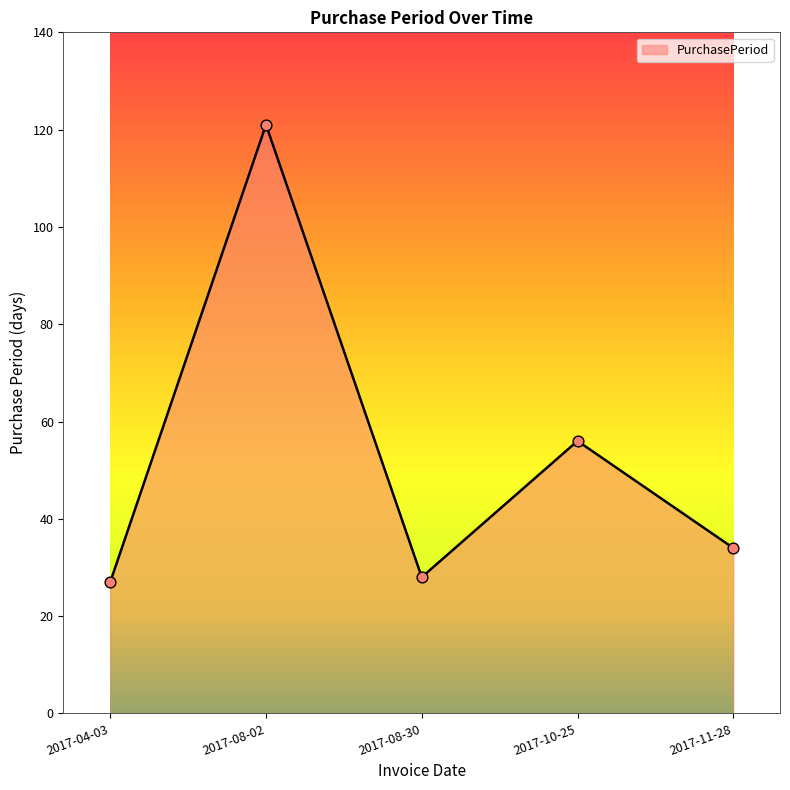

What is the change in value from 2017-08-02 to 2017-10-25?

-65